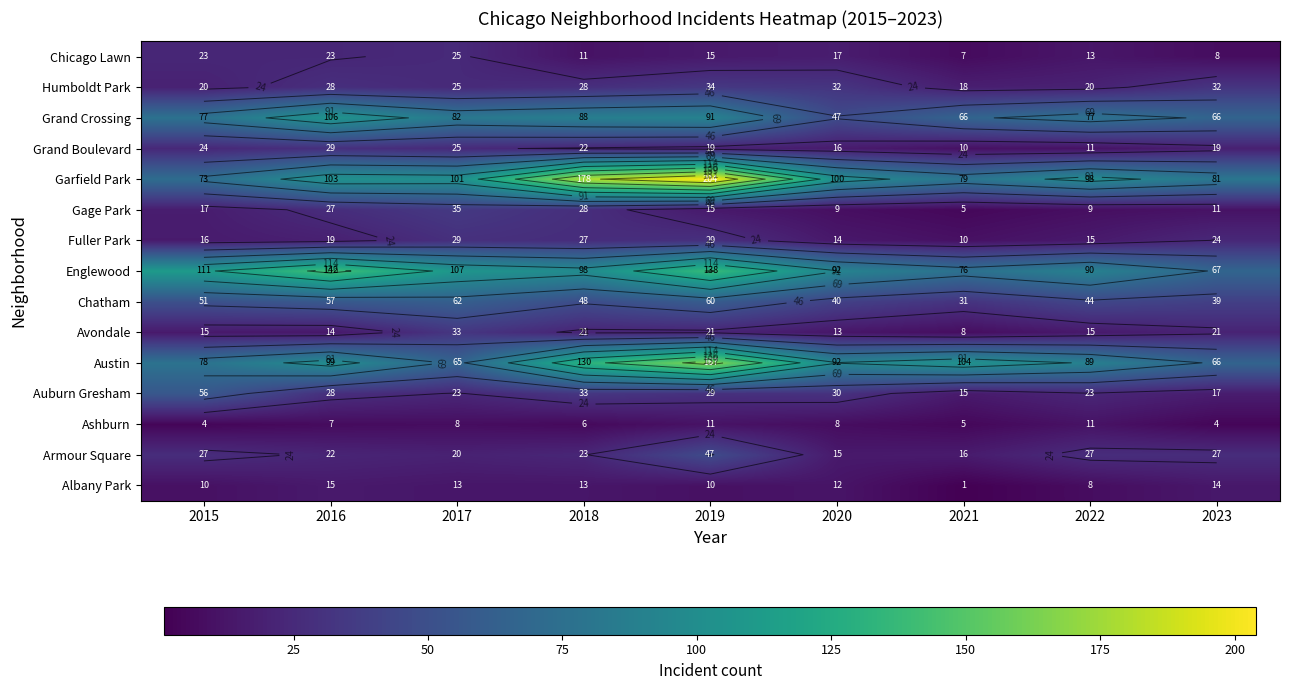

What is the maximum value for Armour Square?

47